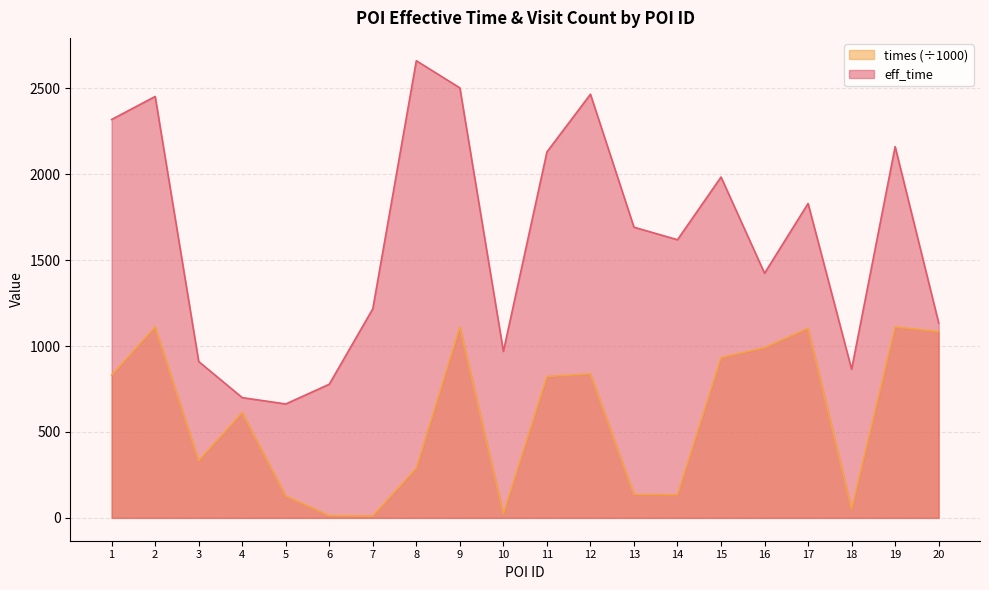

At which label does times first exceed 823?

1